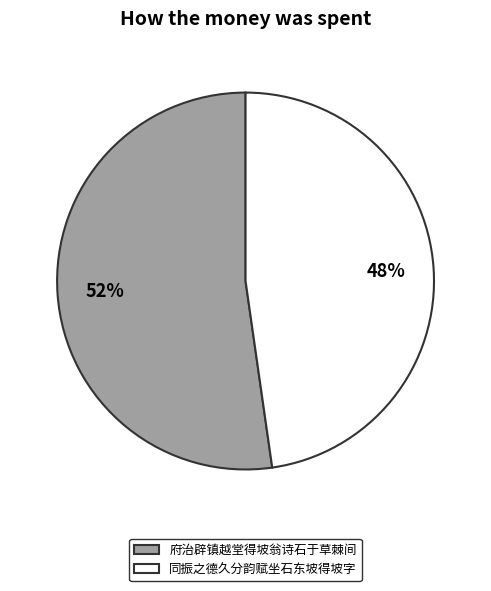

Is there any slice that represents more than half of the pie?

Yes